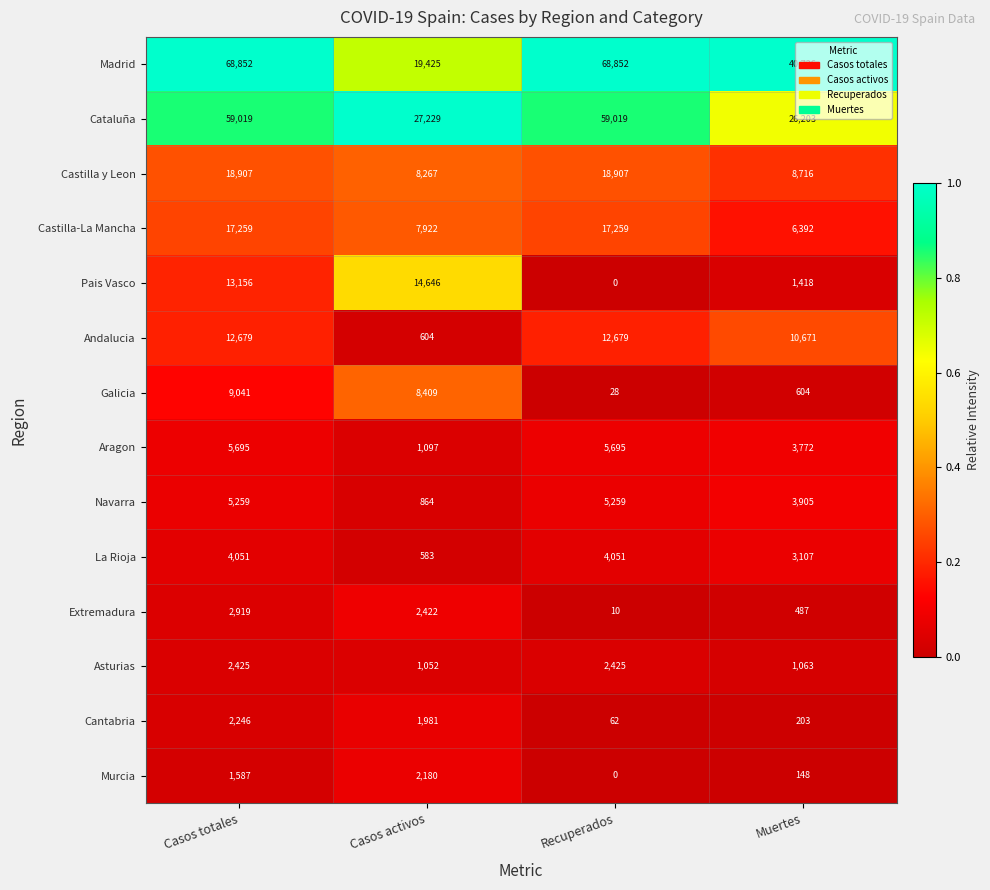

Rank the series at Muertes from highest to lowest value.

Madrid, Cataluña, Andalucia, Castilla y Leon, Castilla-La Mancha, Navarra, Aragon, La Rioja, Pais Vasco, Asturias, Galicia, Extremadura, Cantabria, Murcia